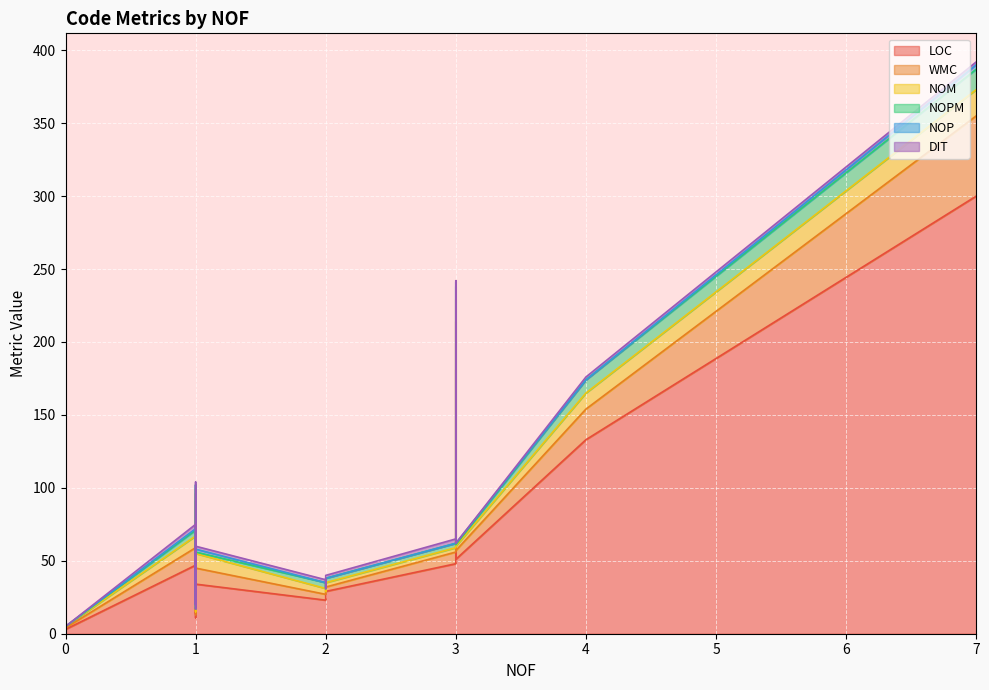

Which series has the widest spread of values?

LOC